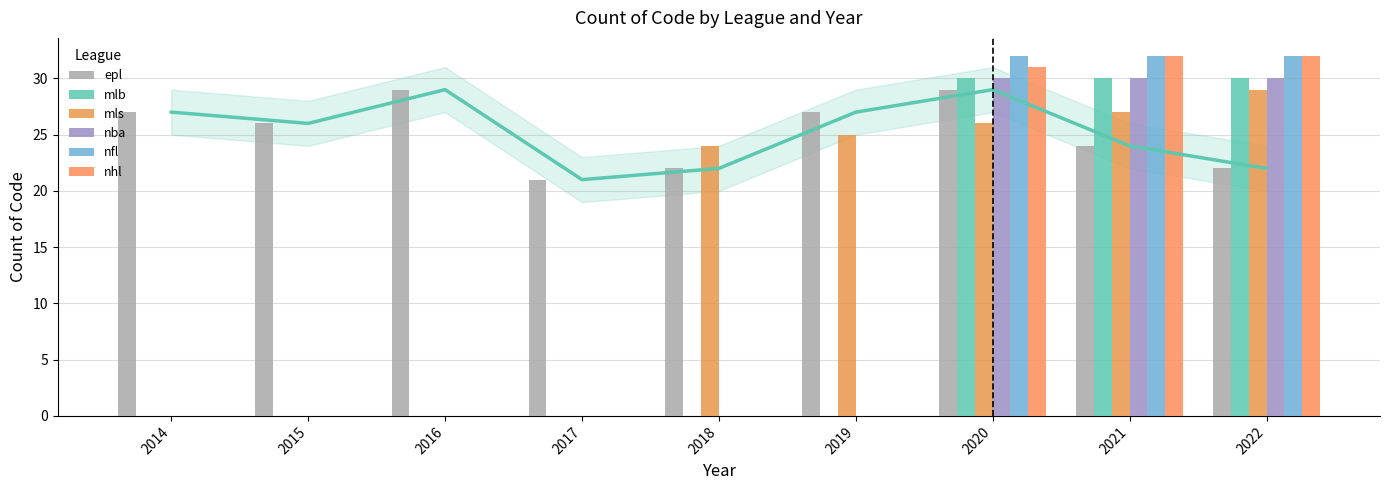

What is the spread (max minus min) of values at 2015?

26